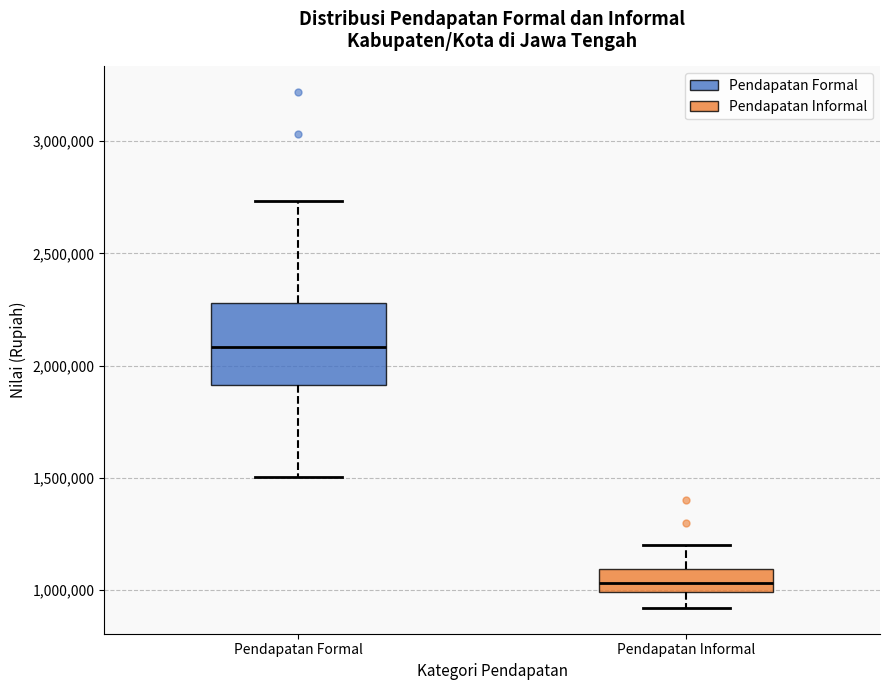

Reading left to right, read every box against the y-axis: the position of its median line, the range the box covers, and the ends of its whiskers. The values are not printed on the chart, so give them approximately, as read against the axis.

Pendapatan Formal: median 2100000, box 1900000 to 2300000, whiskers 1500000 to 2750000
Pendapatan Informal: median 1050000, box 1000000 to 1100000, whiskers 900000 to 1200000